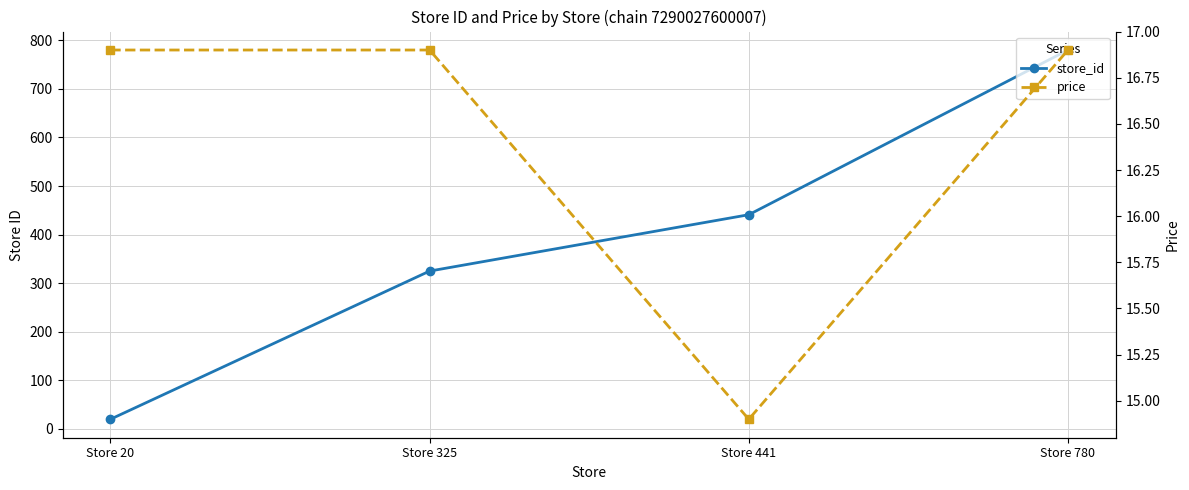

Reading left to right, list all the values displayed in this chart.

store_id: Store 20=20.0	Store 325=325.0	Store 441=441.0	Store 780=780.0
price: Store 20=16.9	Store 325=16.9	Store 441=14.9	Store 780=16.9